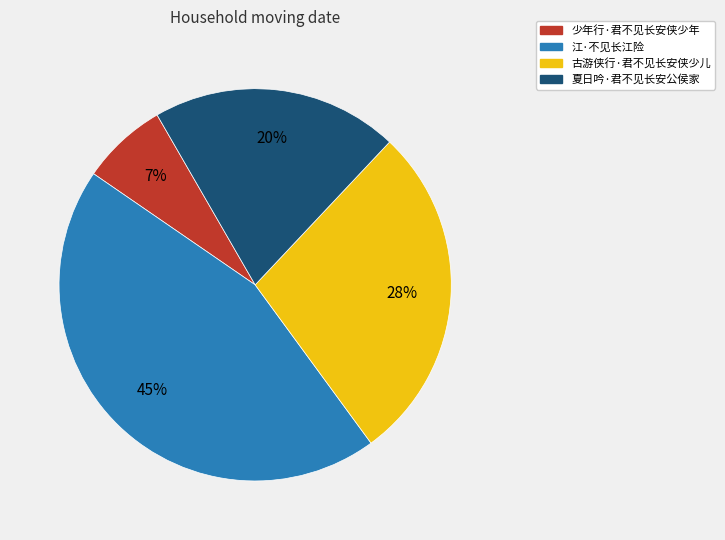

What is the smallest slice in the pie chart?

少年行·君不见长安侠少年